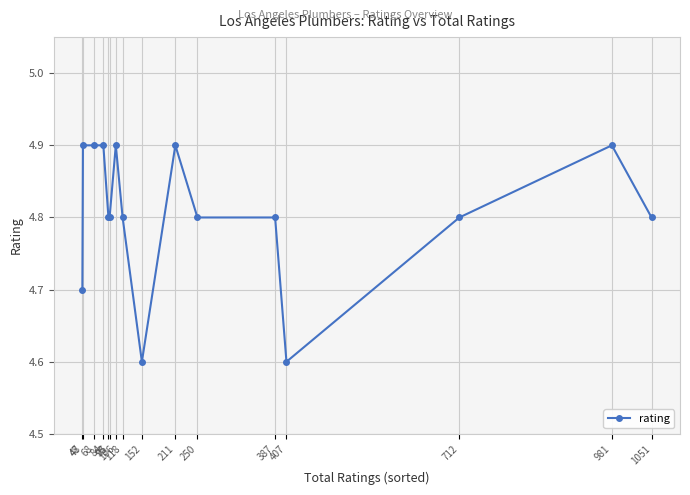

What is the minimum value shown in the chart?

4.6